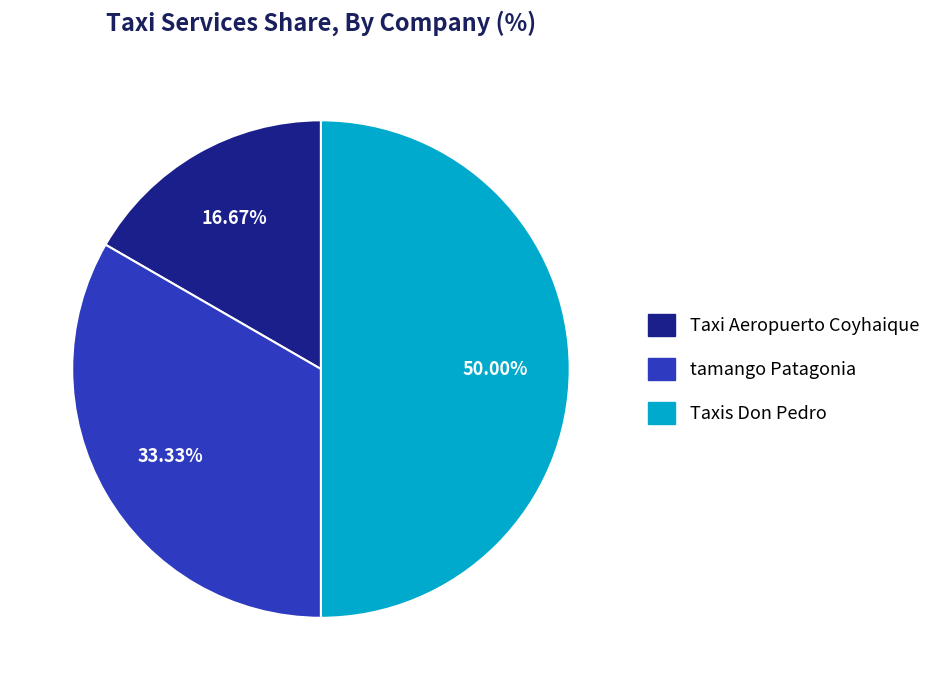

Rank the categories by value from highest to lowest.

Taxis Don Pedro, tamango Patagonia, Taxi Aeropuerto Coyhaique